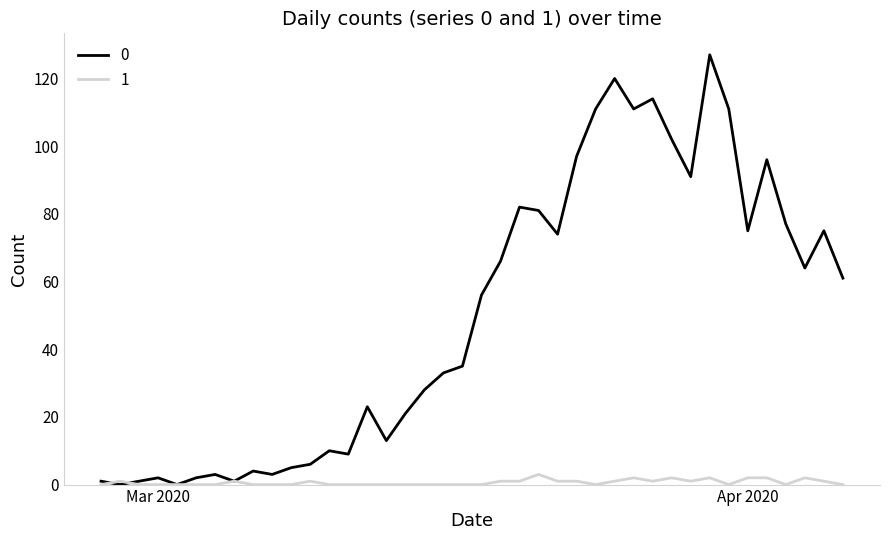

How many lines are shown in the chart?

2